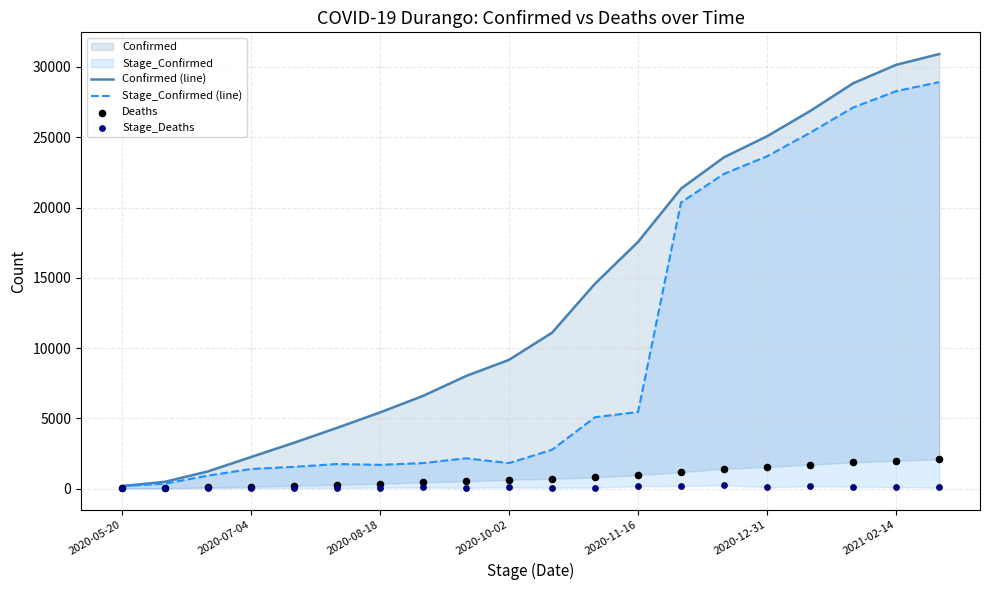

At which category is the sum across all series the highest?

19